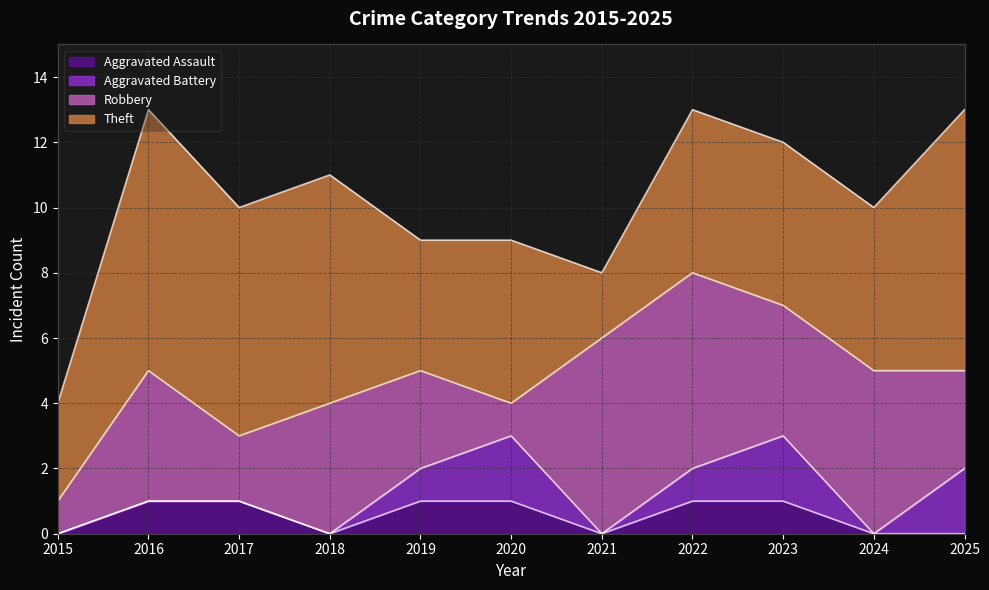

What is the average value of the Robbery series?

4